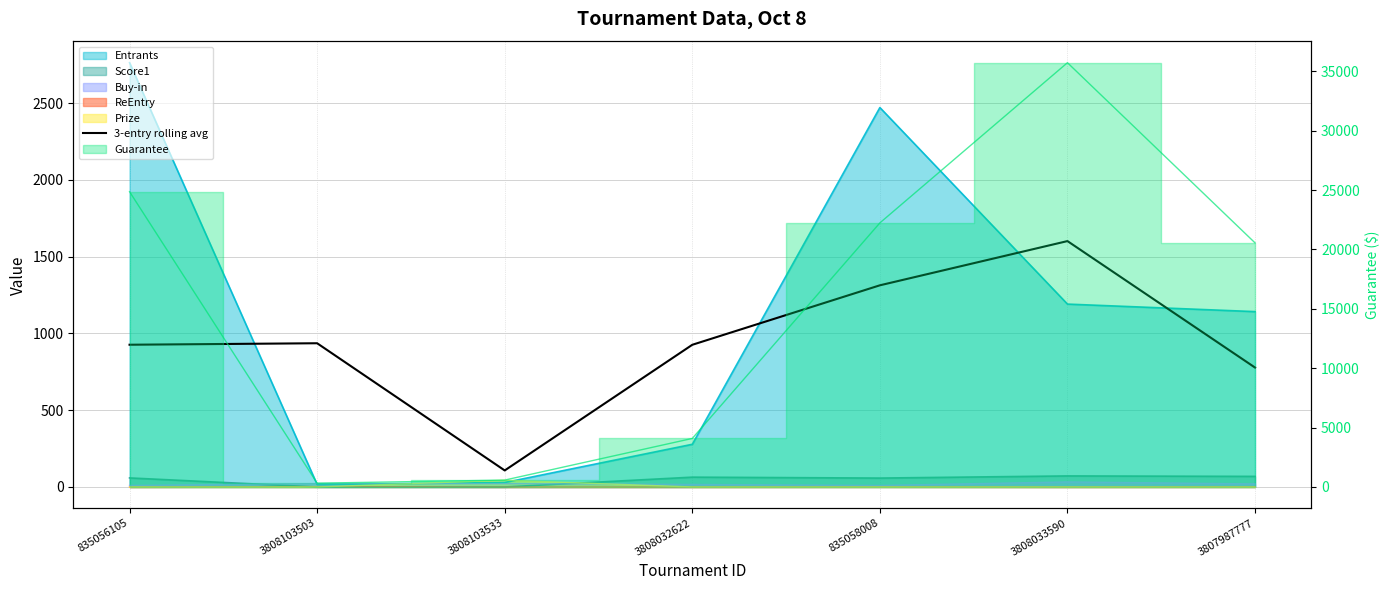

The value at 835058008 is 1313.3. True or false?

True